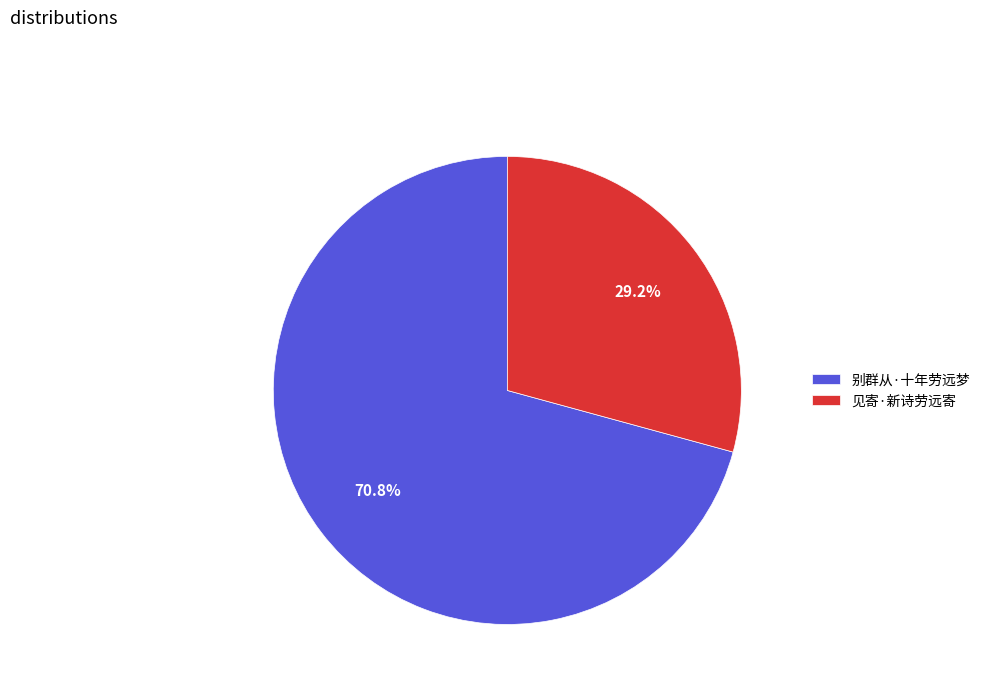

What is the majority slice?

别群从·十年劳远梦